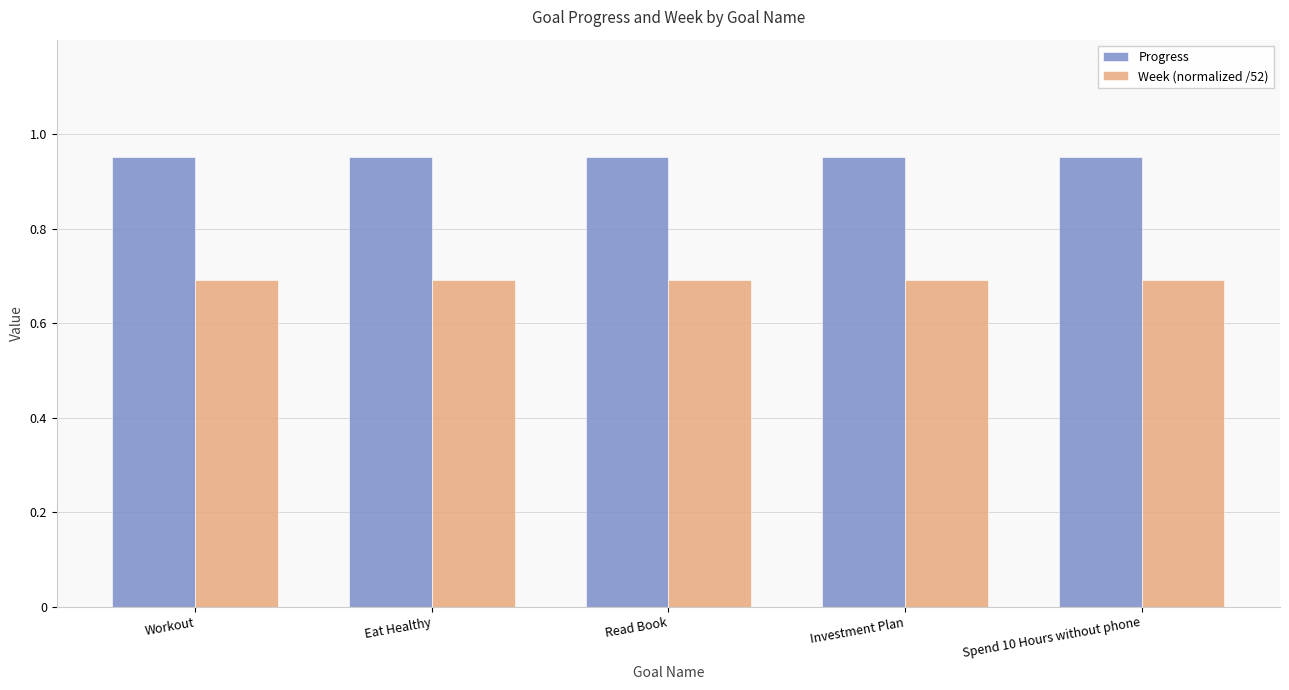

What is the smallest value displayed?

0.7